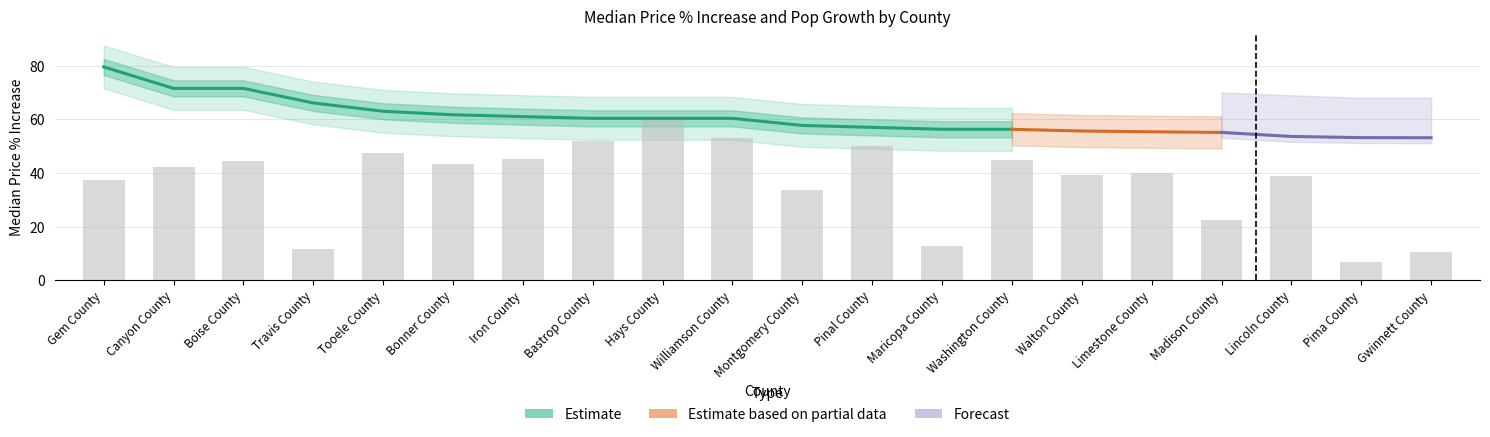

True or false: Forecast Upper has a value of 134.9 at Boise County.

False